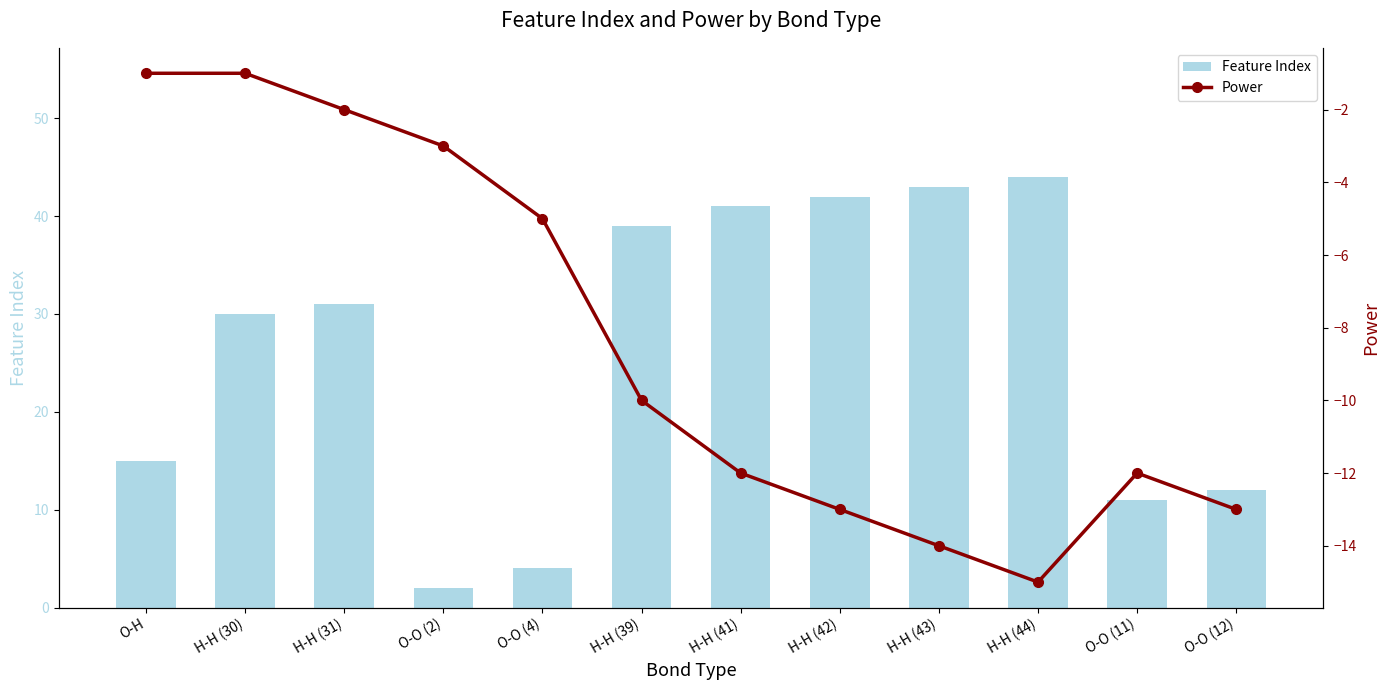

Rank the series by their average value, from highest to lowest.

Feature Index, Power